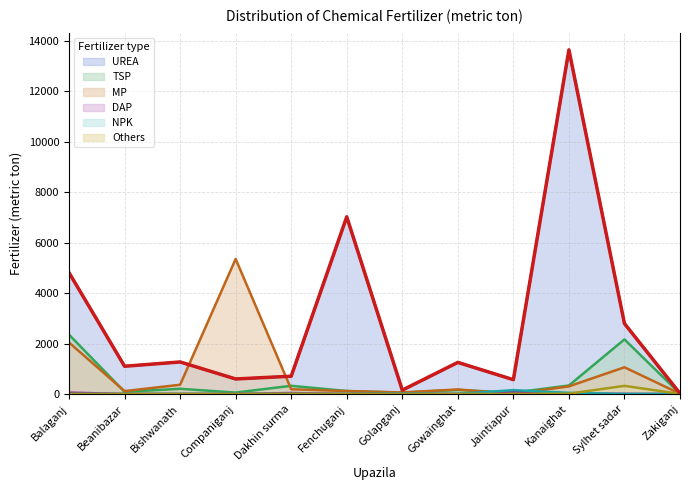

At Golapganj, list the series in order from smallest to largest.

Others, DAP, NPK, TSP, MP, UREA